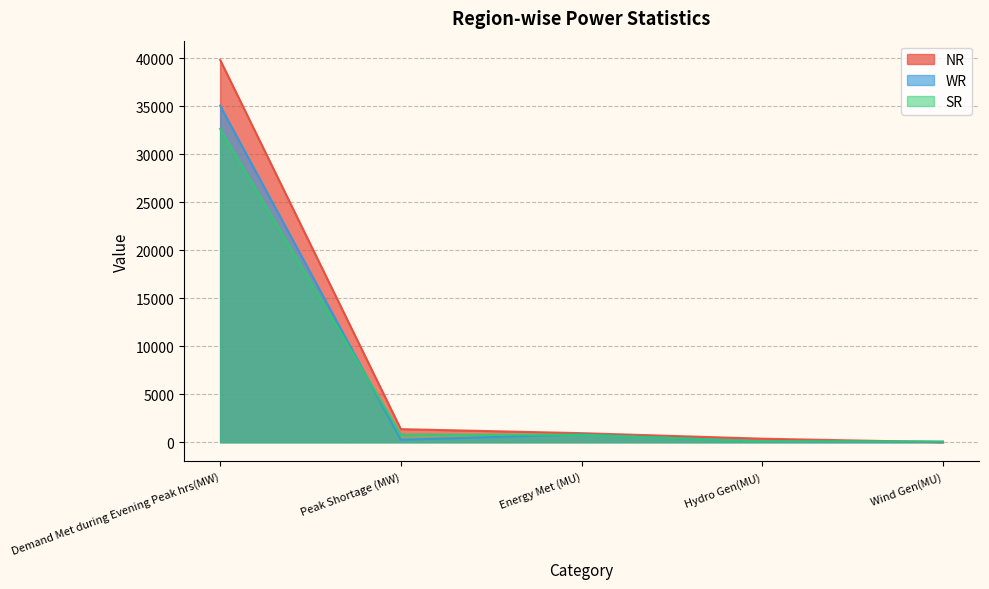

Which category has the lowest value in the NR series?

Wind Gen(MU)